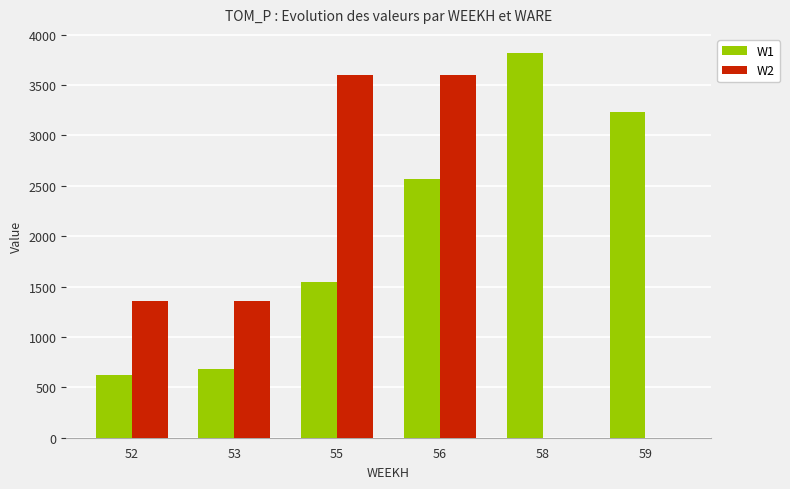

What is the sum of the W2 values at 53 and 52?

2720.0